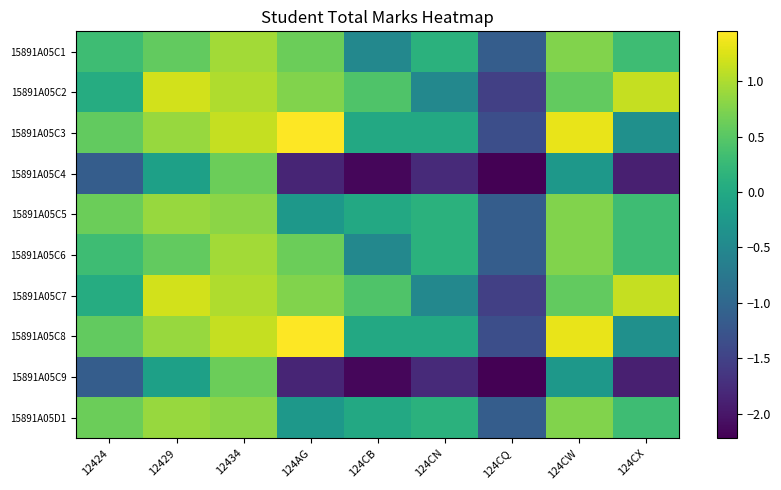

Which has a higher value, 124CB or 124CX?

124CX